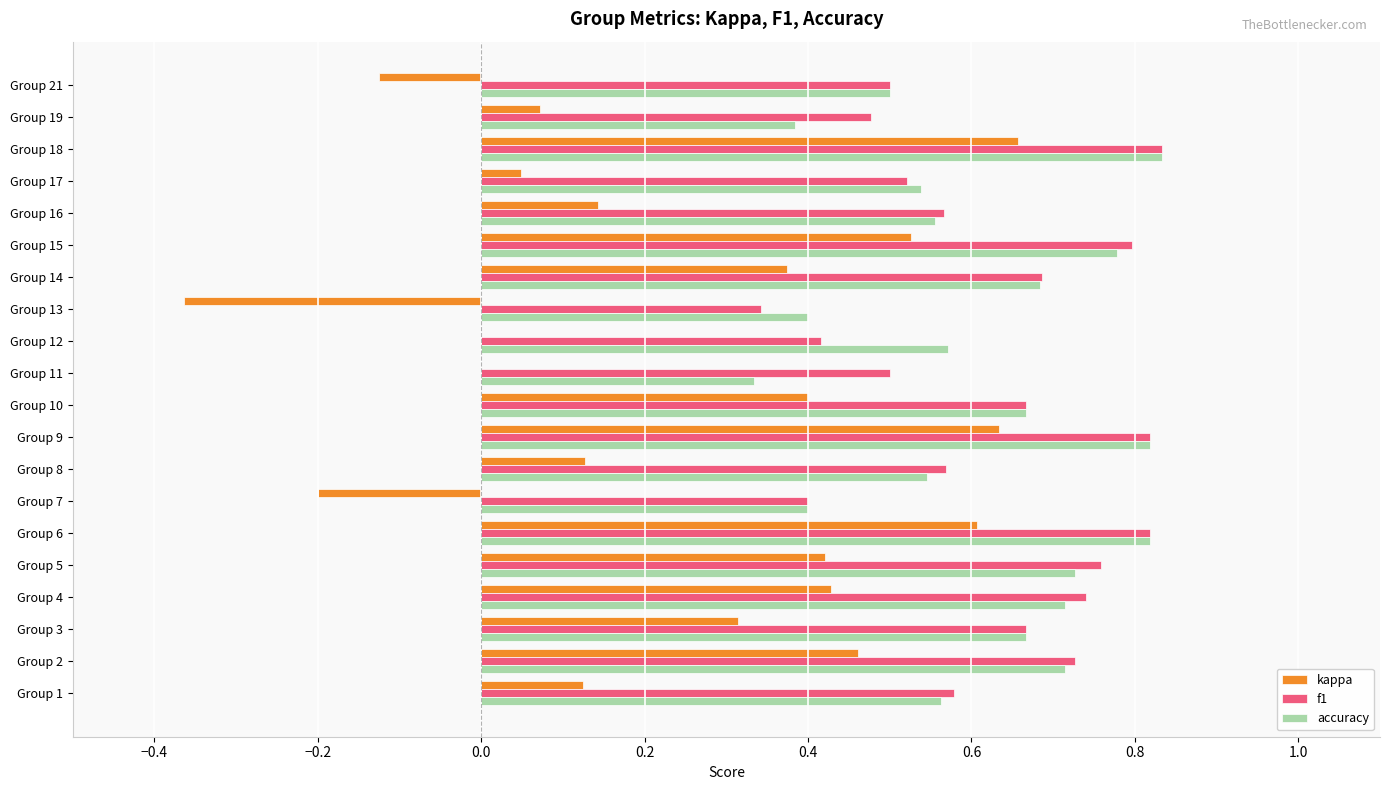

What is the sum of the accuracy values at Group 9 and Group 19?

1.2